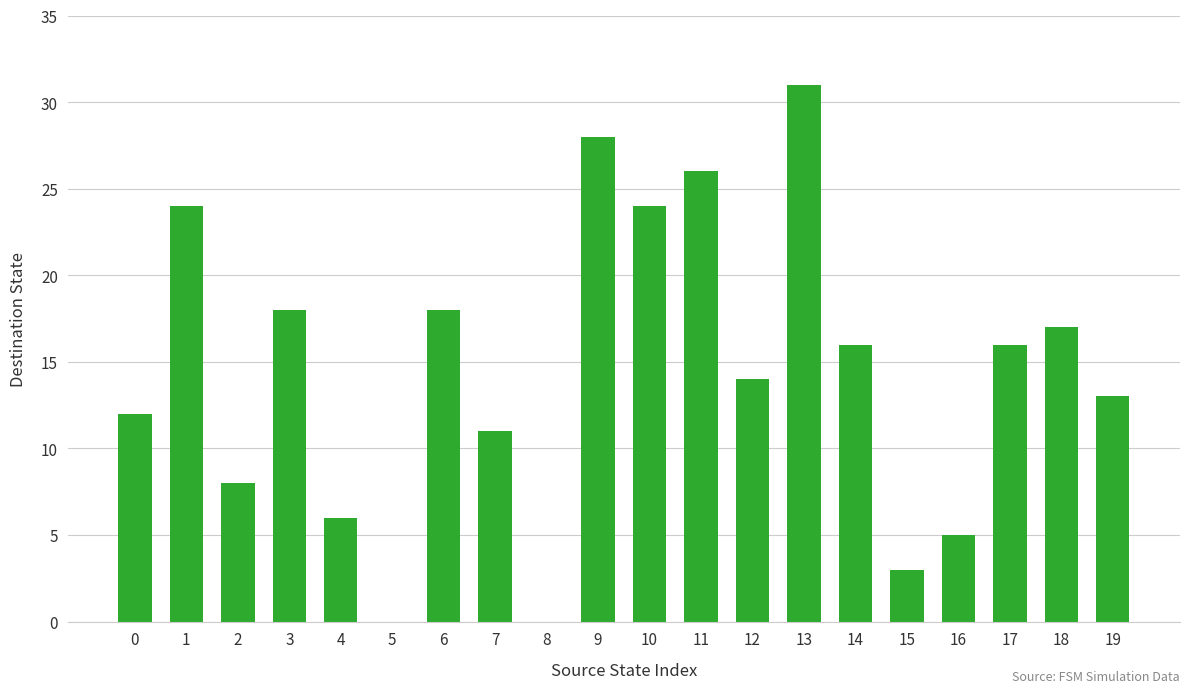

What is the difference between the values at 14 and 10?

8